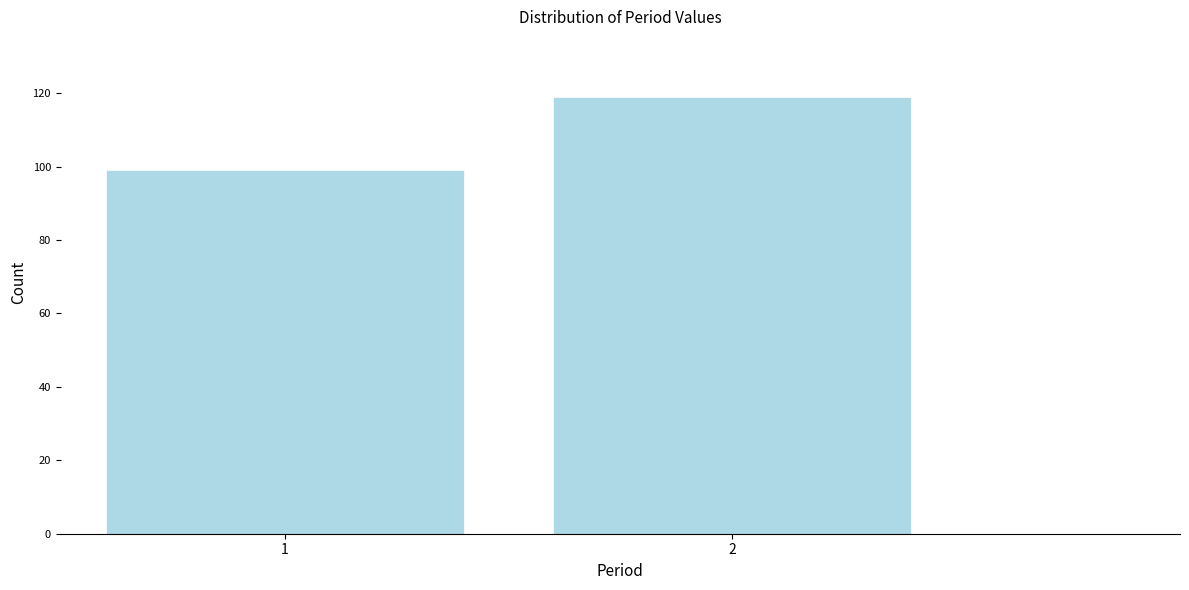

Reading right to left, list all the values displayed in this chart.

2=119	1=99